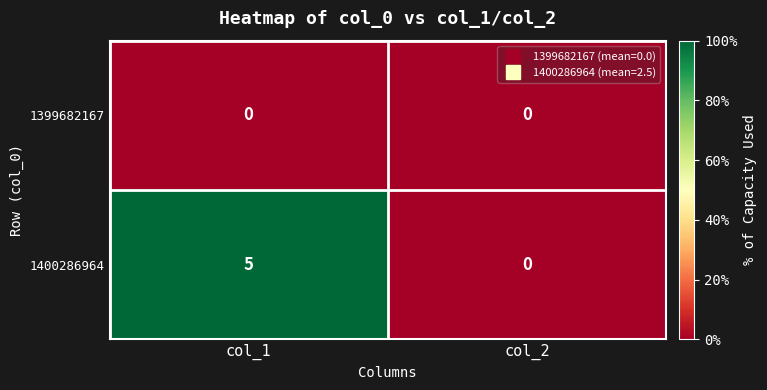

How many data points does each series have?

2